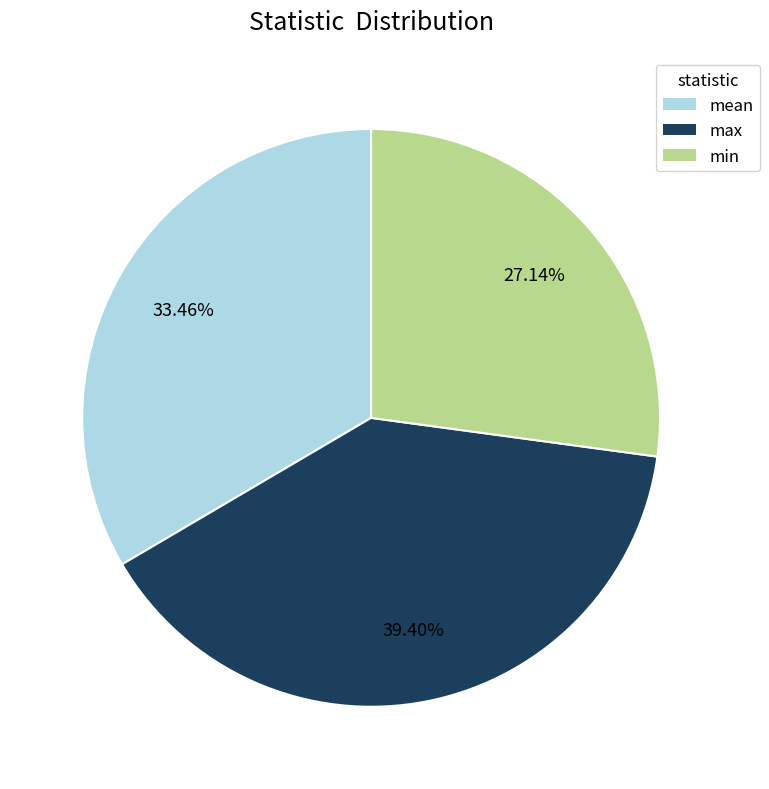

How much of the chart is everything except max?

60.6%